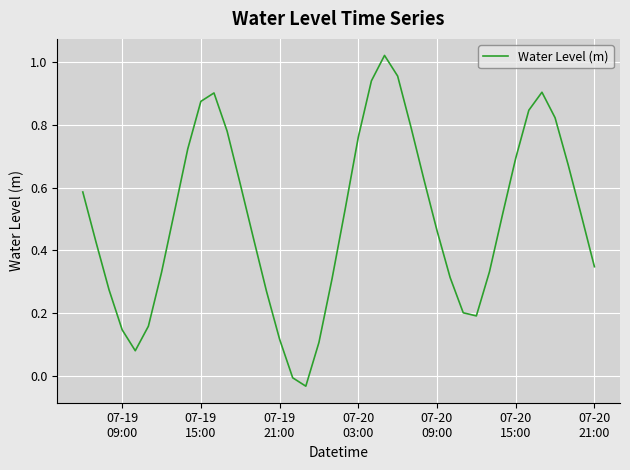

Reading right to left, list all the values displayed in this chart.

0.3	0.5	0.7	0.8	0.9	0.8	0.7	0.5	0.3	0.2	0.2	0.3	0.5	0.6	0.8	1.0	1.0	0.9	0.8	0.5	0.3	0.1	-0.0	-0.0	0.1	0.3	0.4	0.6	0.8	0.9	0.9	0.7	0.5	0.3	0.2	0.1	0.1	0.3	0.4	0.6